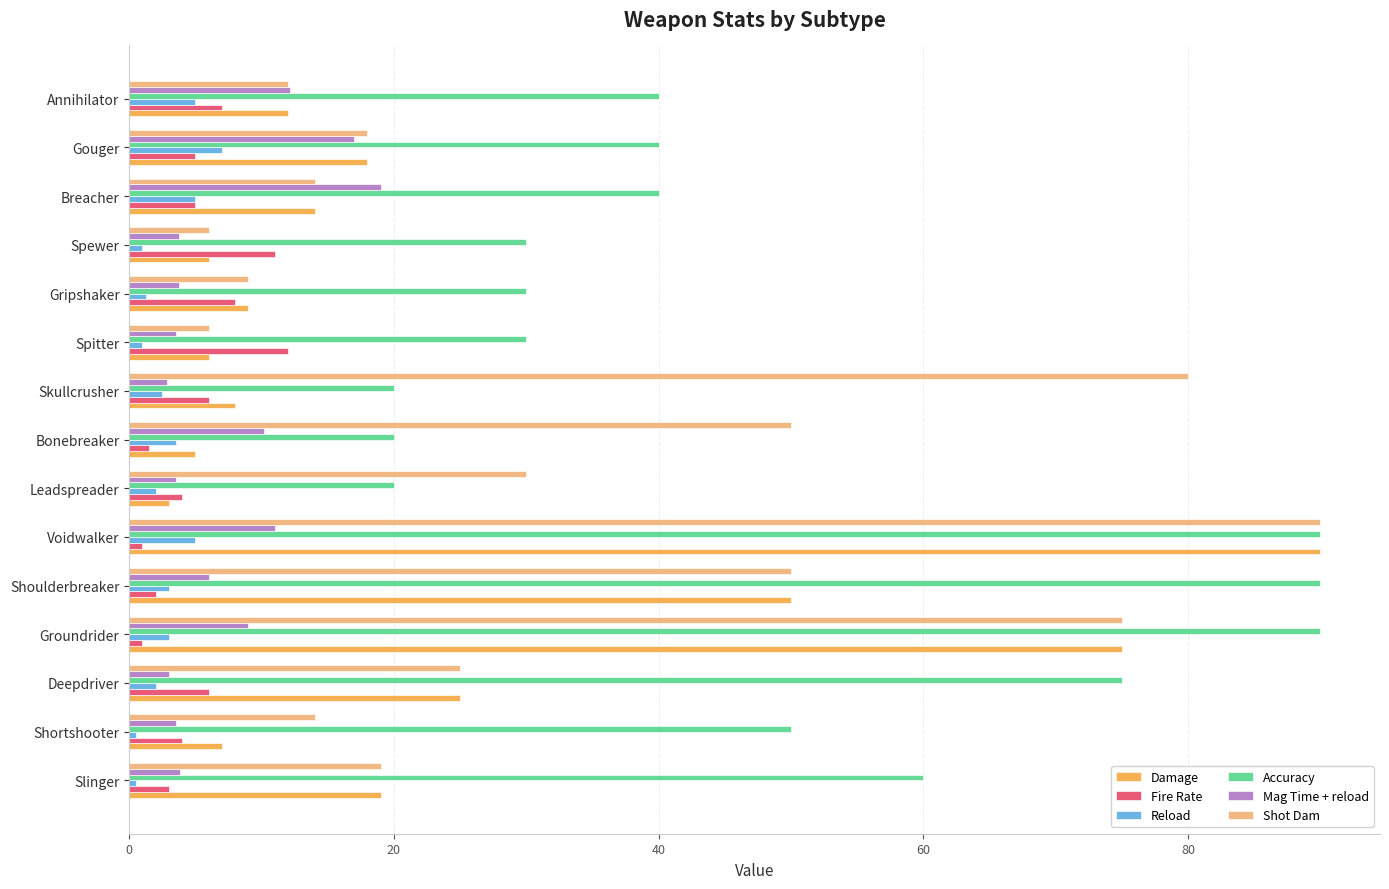

Which series has the largest total across all categories?

Accuracy